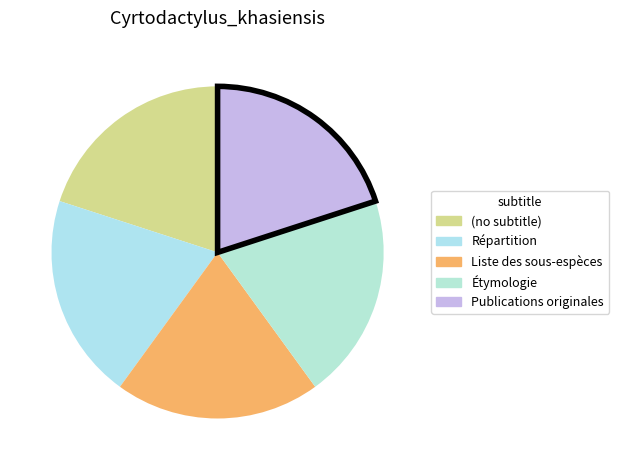

Rank the categories by value from lowest to highest.

(no subtitle), Répartition, Liste des sous-espèces, Étymologie, Publications originales